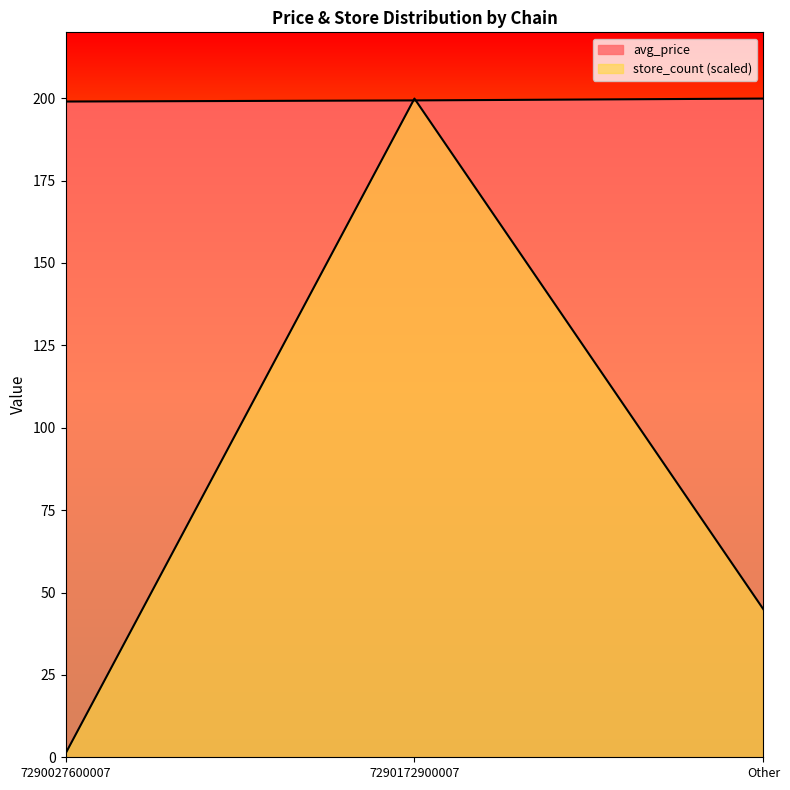

What is the label of the 2nd point from the right?

7290172900007